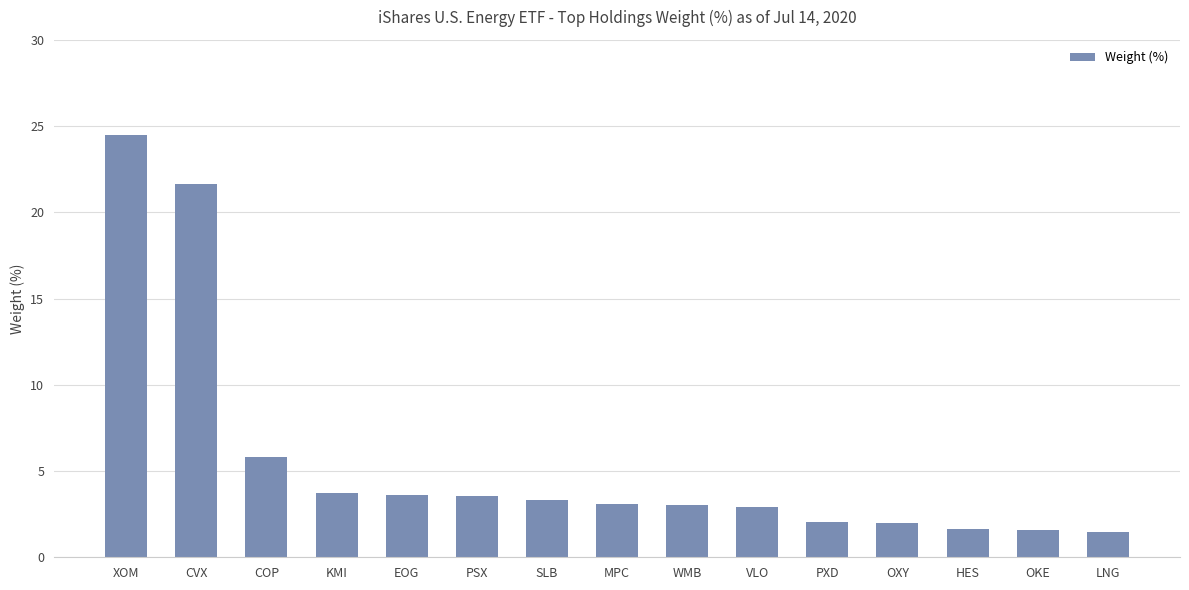

Which label corresponds to the largest value in the chart?

XOM